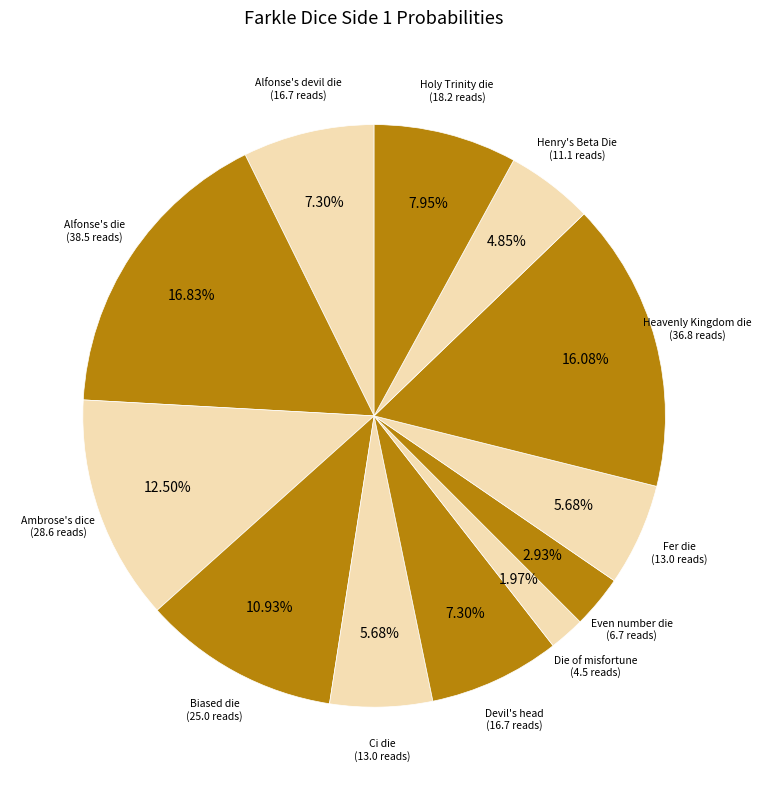

How many slices are in this pie chart?

12